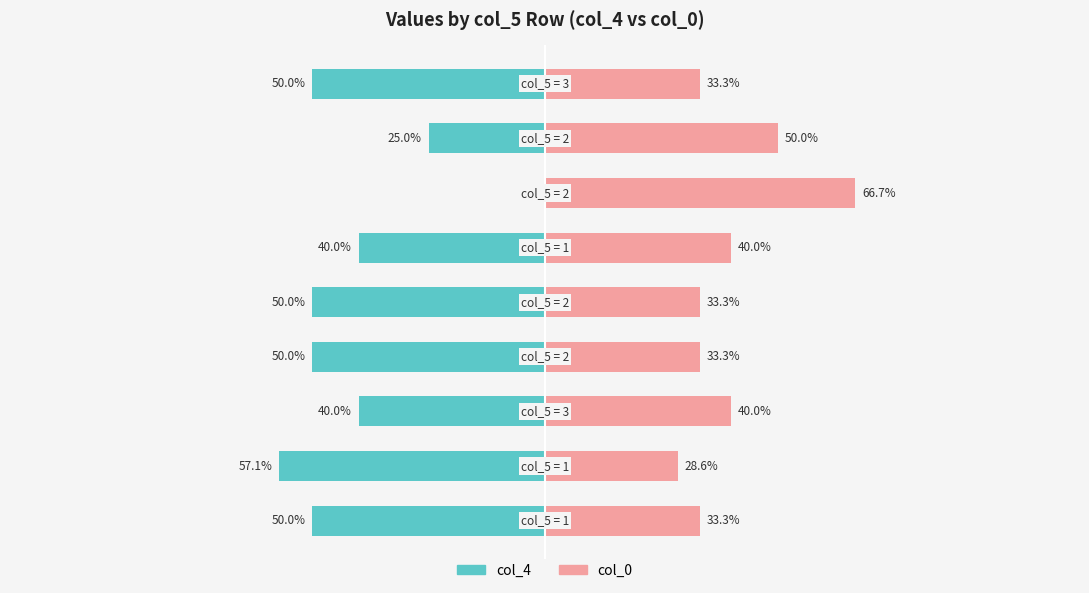

Rank the series by their maximum value, from highest to lowest.

col_0, col_4